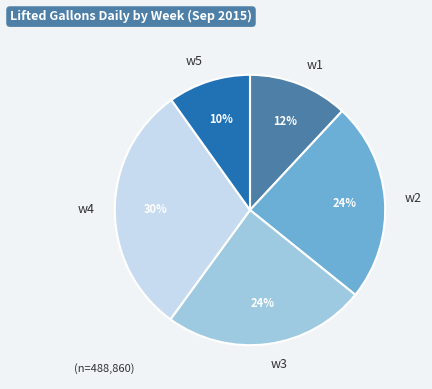

Combined, do w5 and w4 account for over 50%?

No